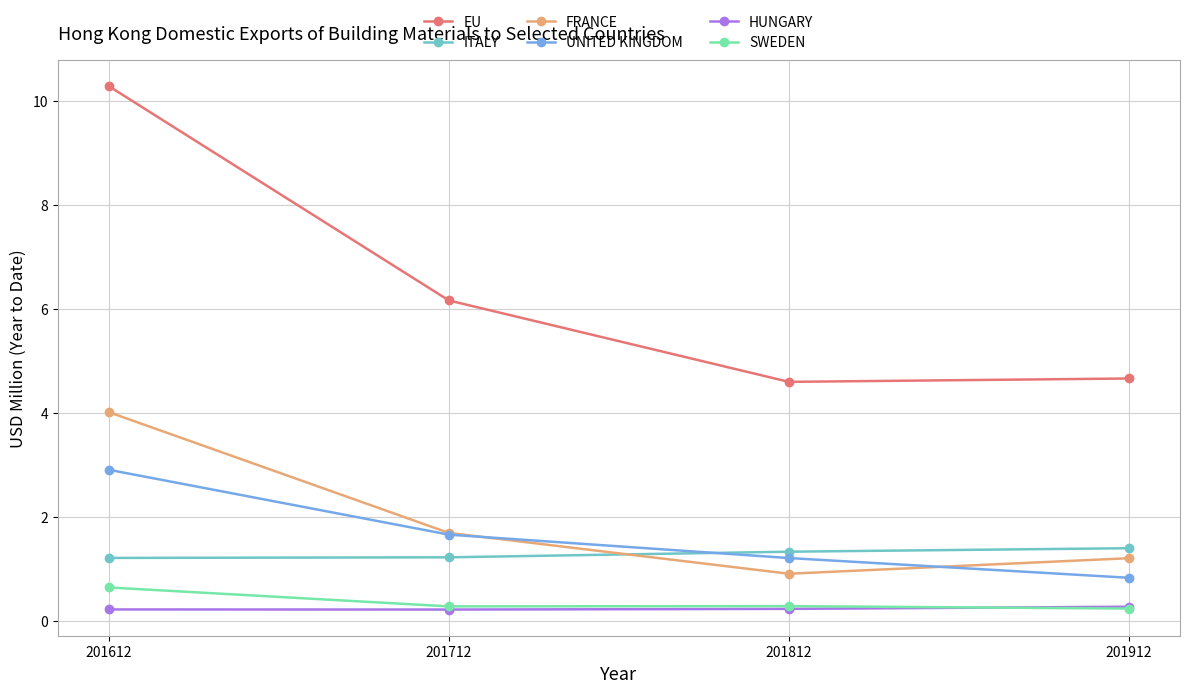

What is the highest value of the ITALY series?

1.4